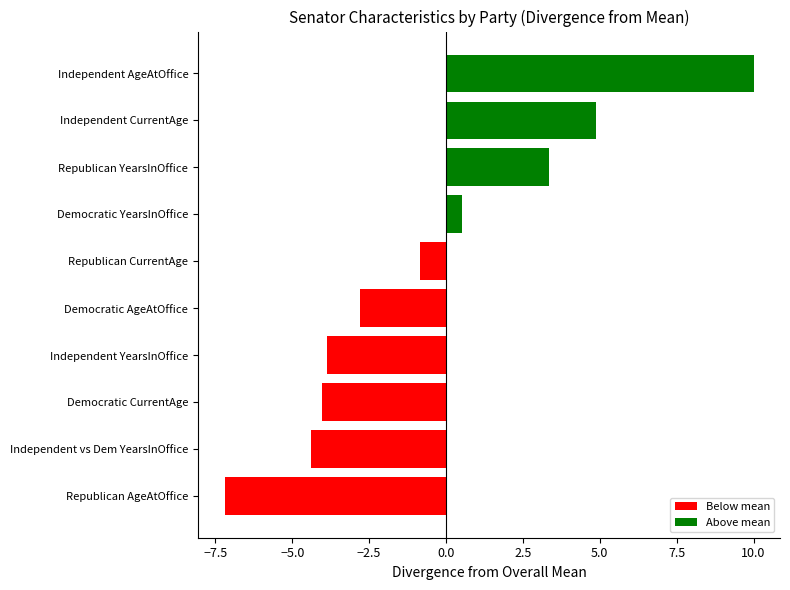

What is the change in value from Democratic YearsInOffice to Independent CurrentAge?

+4.3